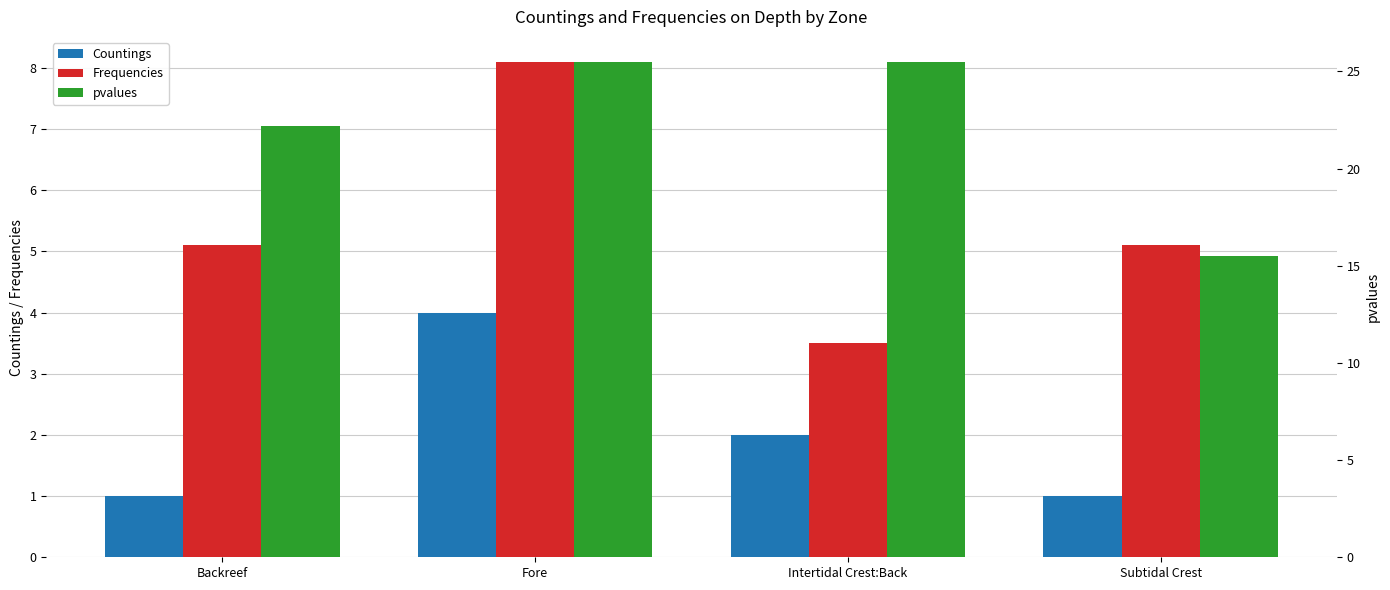

What are all the series names shown in the legend?

Countings, Frequencies, pvalues